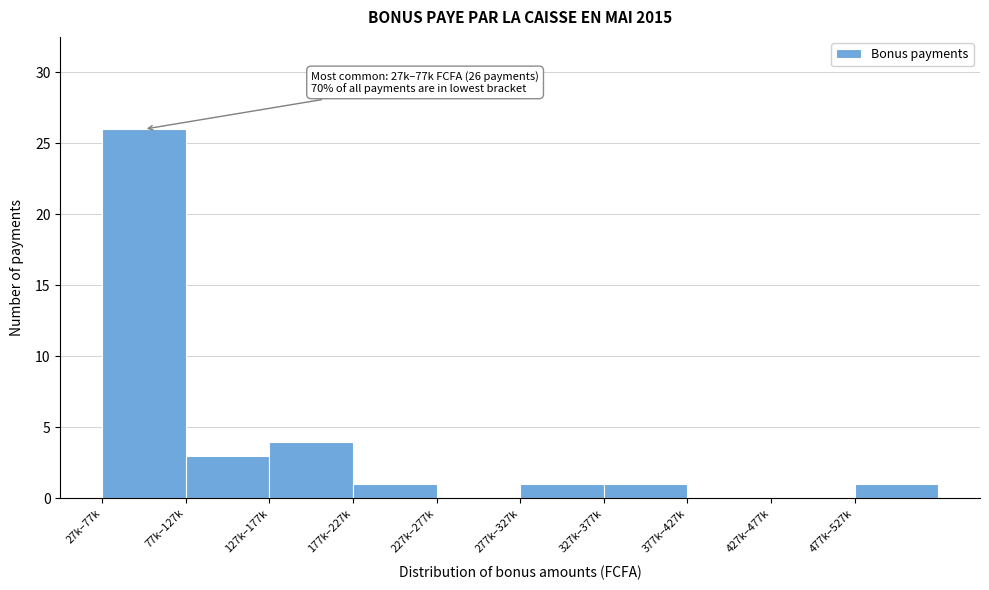

Reading left to right, transcribe all the data shown in this chart.

27k–77k=26	77k–127k=3	127k–177k=4	177k–227k=1	227k–277k=0	277k–327k=1	327k–377k=1	377k–427k=0	427k–477k=0	477k–527k=1